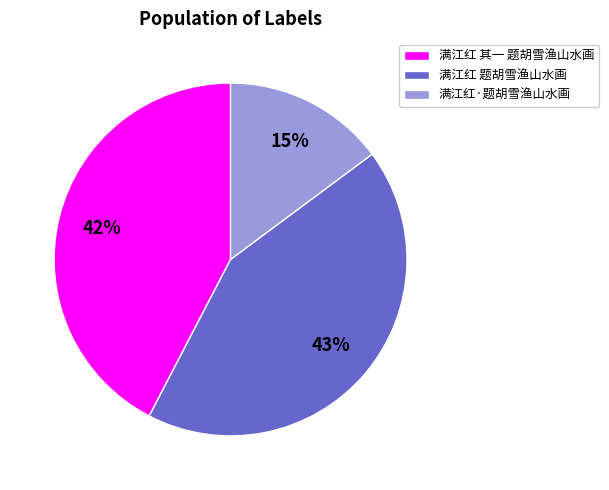

Which slice is the smallest?

满江红·题胡雪渔山水画